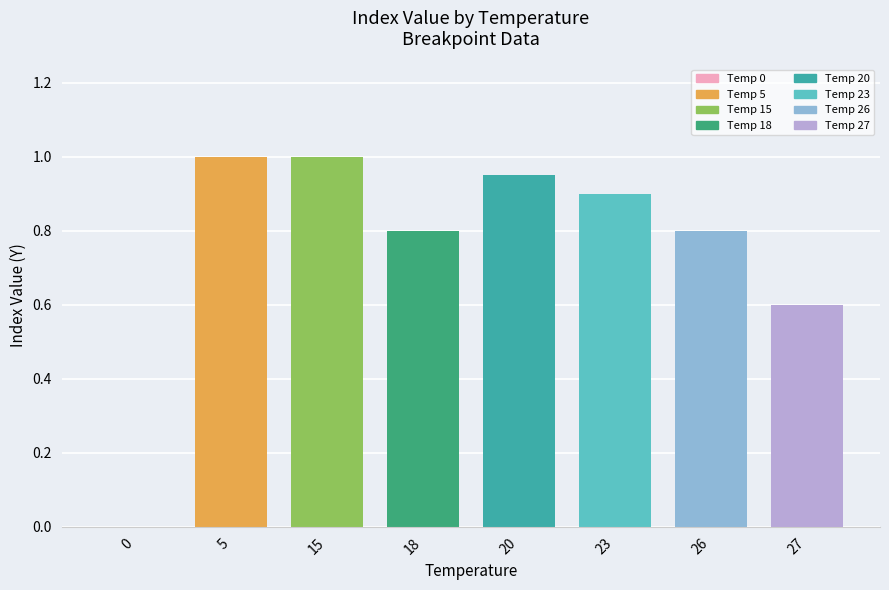

List the labels in order of value, smallest first.

0, 27, 18, 26, 23, 20, 5, 15